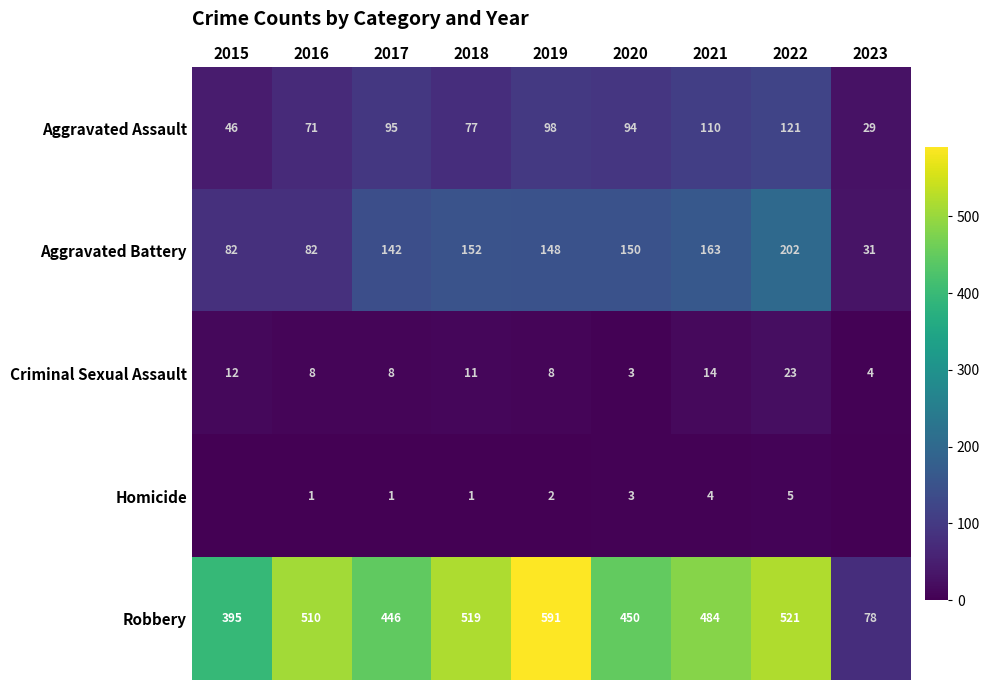

At which label does Aggravated Assault reach its minimum?

2023